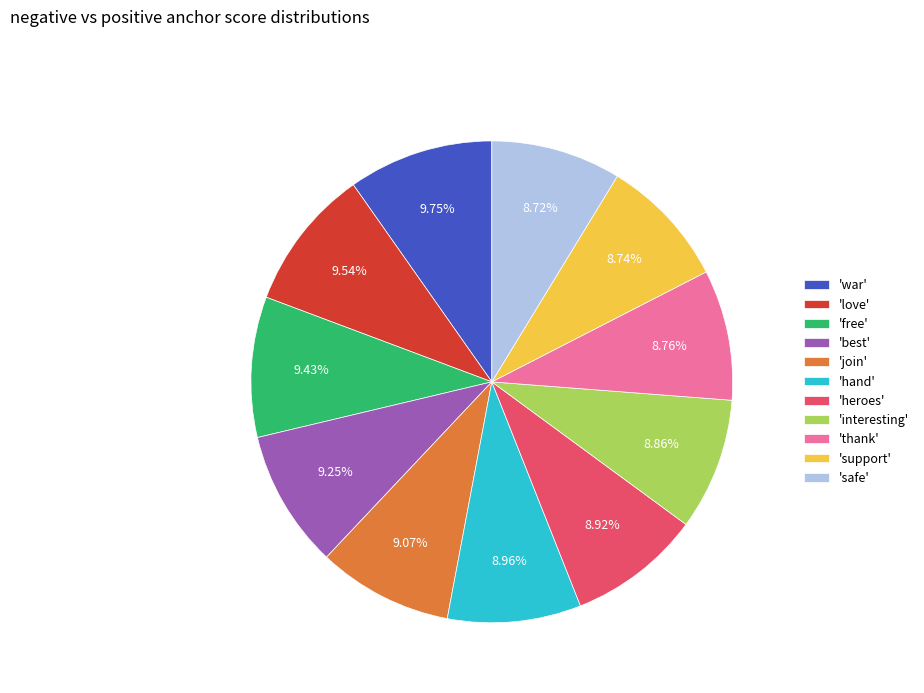

Does 'hand' account for over 50% of the chart?

No